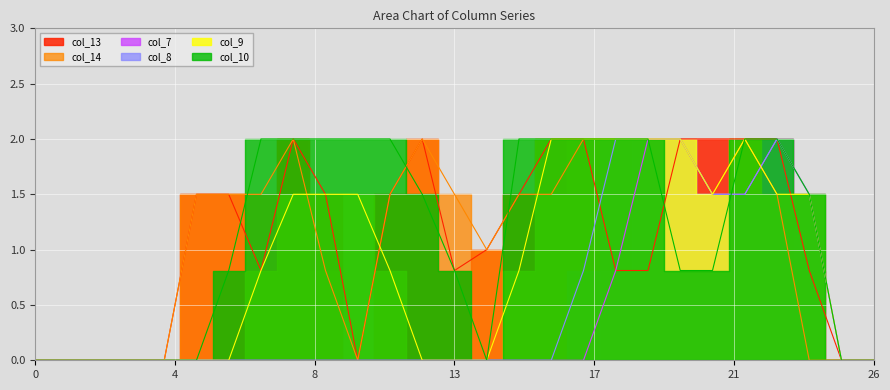

Reading left to right, what are all the values shown in this chart?

col_13: 0.0	0.0	0.0	0.0	0.0	1.5	1.5	0.8	2.0	1.5	0.0	1.5	2.0	0.8	1.0	1.5	2.0	2.0	0.8	0.8	2.0	2.0	2.0	2.0	0.8	0.0	0.0
col_14: 0.0	0.0	0.0	0.0	0.0	1.5	1.5	1.5	2.0	0.8	0.0	1.5	2.0	1.5	1.0	1.5	1.5	2.0	2.0	2.0	2.0	1.5	2.0	1.5	0.0	0.0	0.0
col_7: 0.0	0.0	0.0	0.0	0.0	0.0	0.0	0.0	0.0	0.0	0.0	0.0	0.0	0.0	0.0	0.0	0.0	0.0	0.8	2.0	2.0	1.5	1.5	2.0	1.5	0.0	0.0
col_8: 0.0	0.0	0.0	0.0	0.0	0.0	0.0	0.0	0.0	0.0	0.0	0.0	0.0	0.0	0.0	0.0	0.0	0.8	2.0	2.0	2.0	1.5	1.5	2.0	1.5	0.0	0.0
col_9: 0.0	0.0	0.0	0.0	0.0	0.0	0.0	0.8	1.5	1.5	1.5	0.8	0.0	0.0	0.0	0.8	2.0	2.0	2.0	2.0	2.0	1.5	2.0	1.5	1.5	0.0	0.0
col_10: 0.0	0.0	0.0	0.0	0.0	0.0	0.8	2.0	2.0	2.0	2.0	2.0	1.5	0.8	0.0	2.0	2.0	2.0	2.0	2.0	0.8	0.8	2.0	2.0	1.5	0.0	0.0